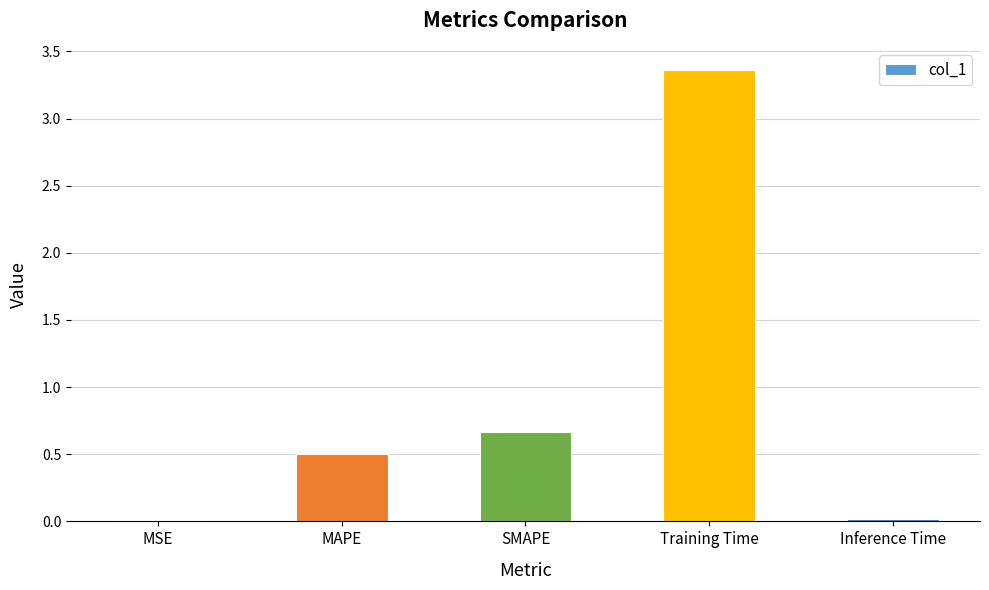

The value at SMAPE is 0.9. True or false?

False